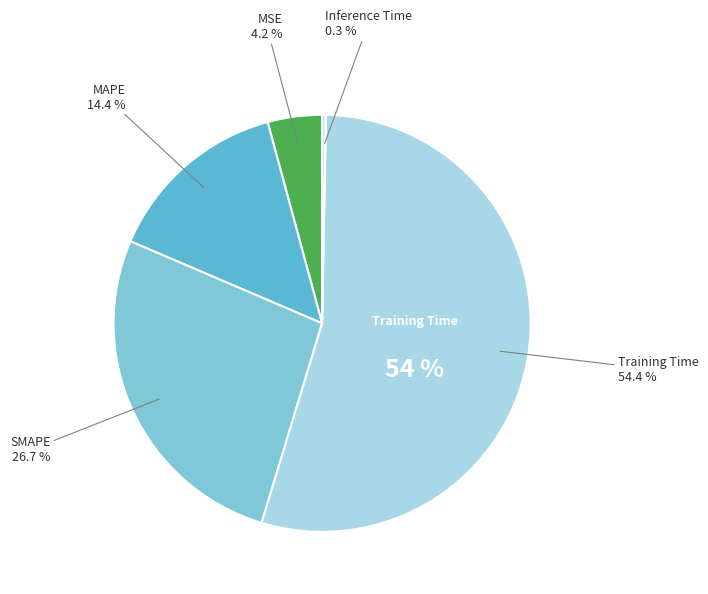

How many slices are in this pie chart?

5